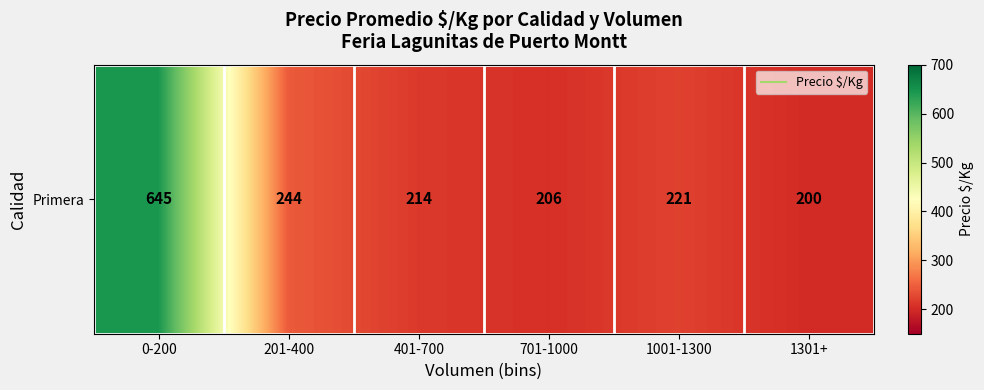

Reading left to right, list all the values displayed in this chart.

644.7	244.0	214.2	205.7	221.4	200.0